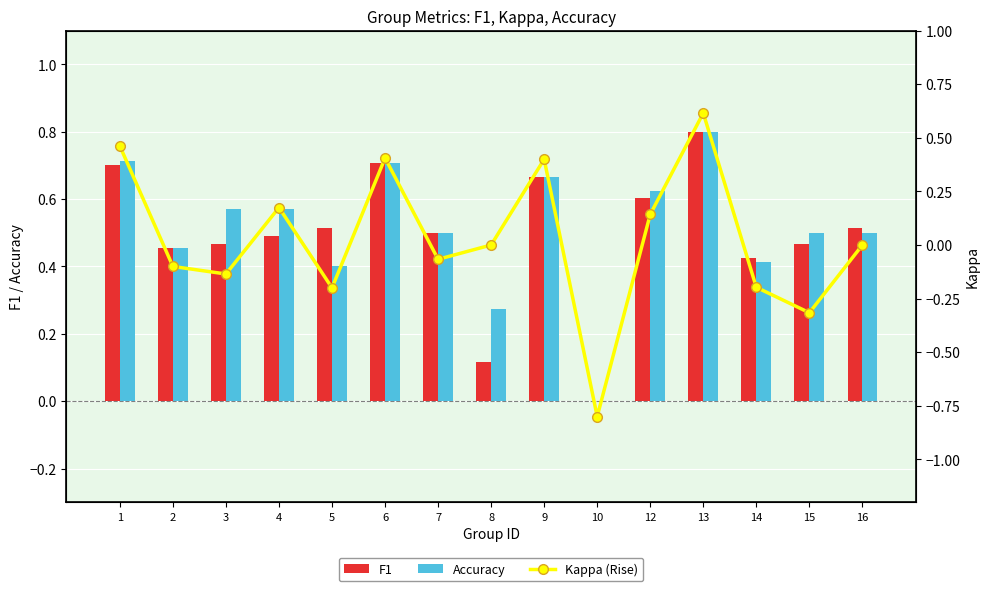

What is the total value across all series at 1?

1.9